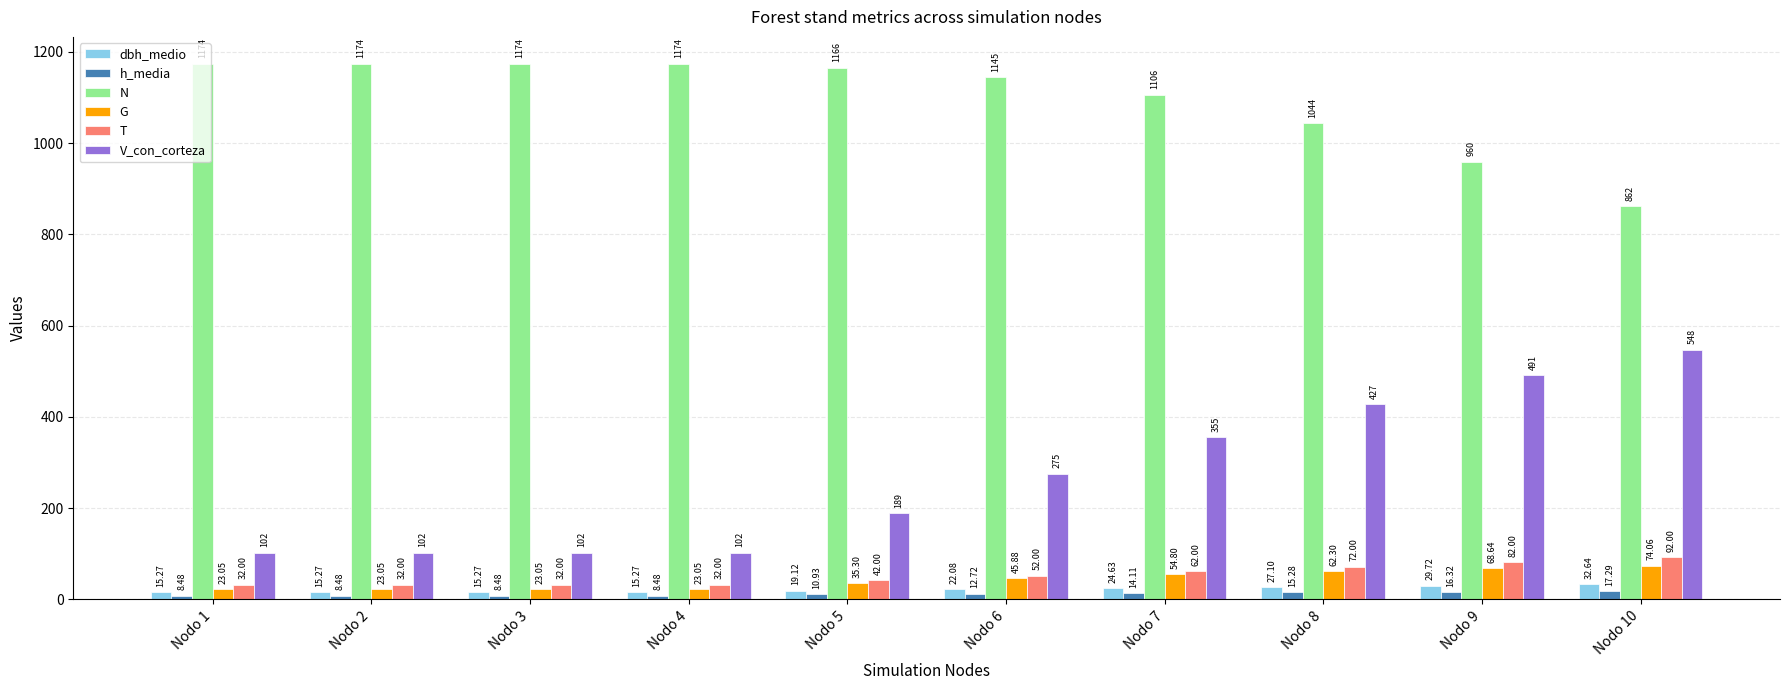

Reading left to right, what are all the values shown in this chart?

dbh_medio: 15.3	15.3	15.3	15.3	19.1	22.1	24.6	27.1	29.7	32.6
h_media: 8.5	8.5	8.5	8.5	10.9	12.7	14.1	15.3	16.3	17.3
N: 1174.2	1174.2	1174.2	1174.2	1165.7	1145.3	1106.1	1043.7	959.6	861.9
G: 23.1	23.1	23.1	23.1	35.3	45.9	54.8	62.3	68.6	74.1
T: 32.0	32.0	32.0	32.0	42.0	52.0	62.0	72.0	82.0	92.0
V_con_corteza: 102.4	102.4	102.4	102.4	188.8	275.2	355.3	427.2	491.1	547.7